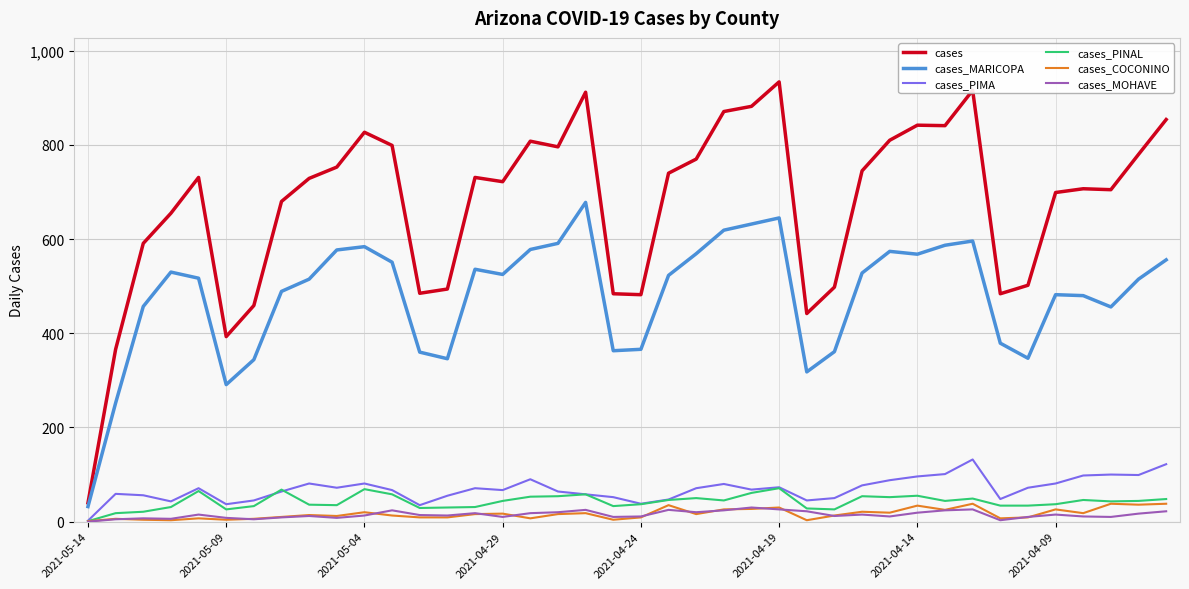

True or false: cases and cases_PIMA cross at least once.

False